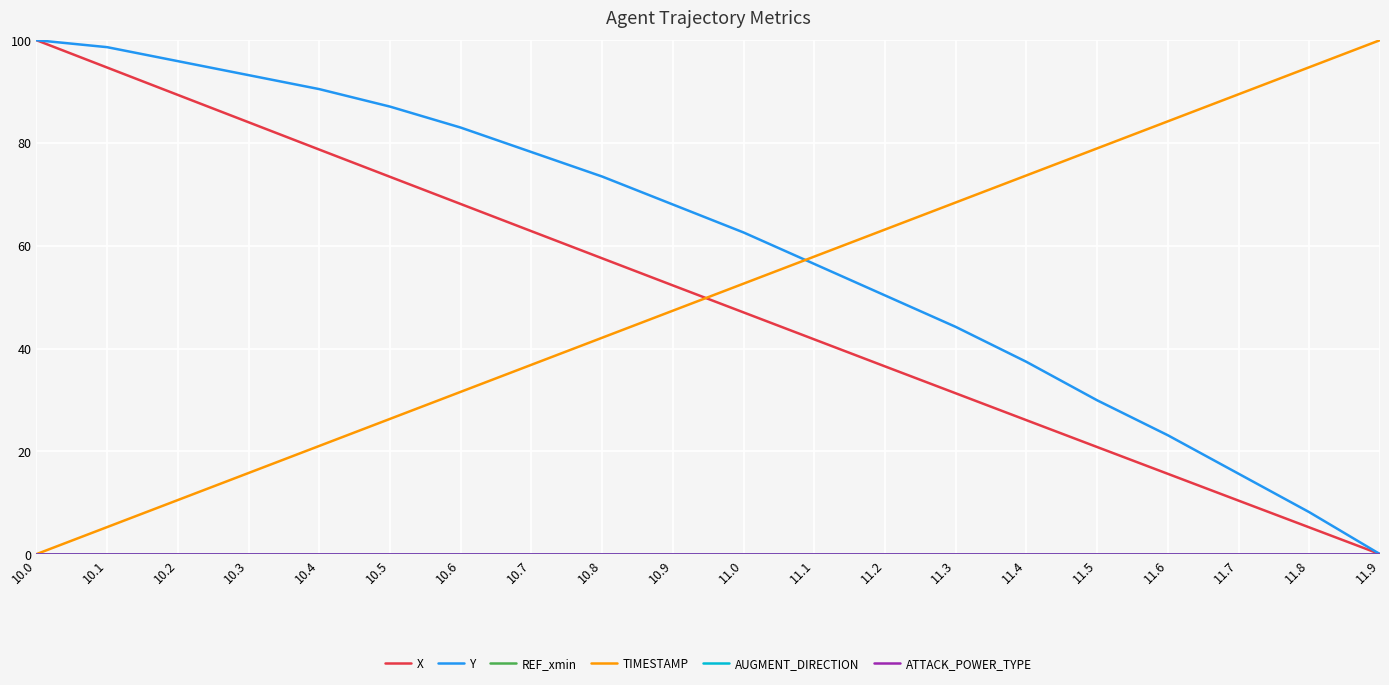

Is this an area chart (filled region under the line)?

No